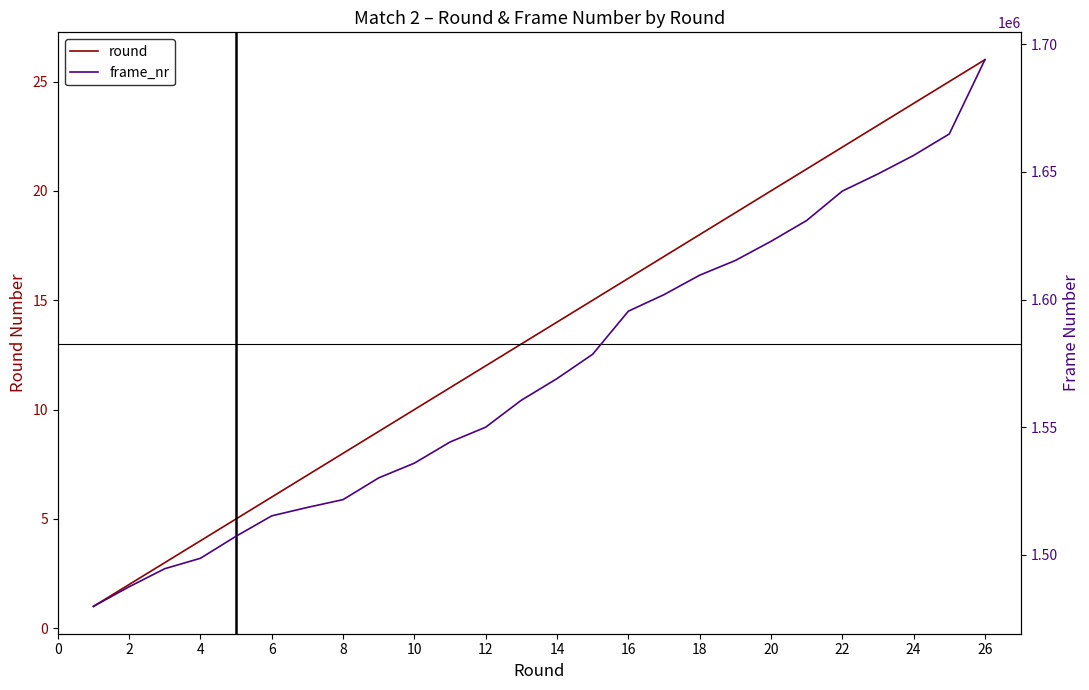

True or false: frame_nr and round intersect in this chart.

False